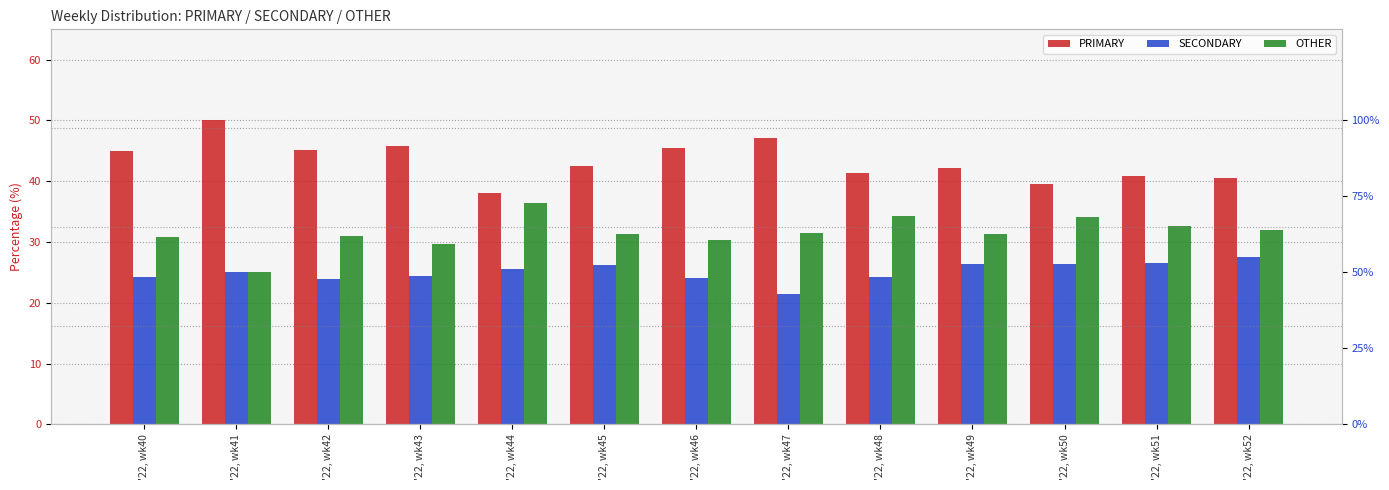

Which series has the widest spread of values?

PRIMARY